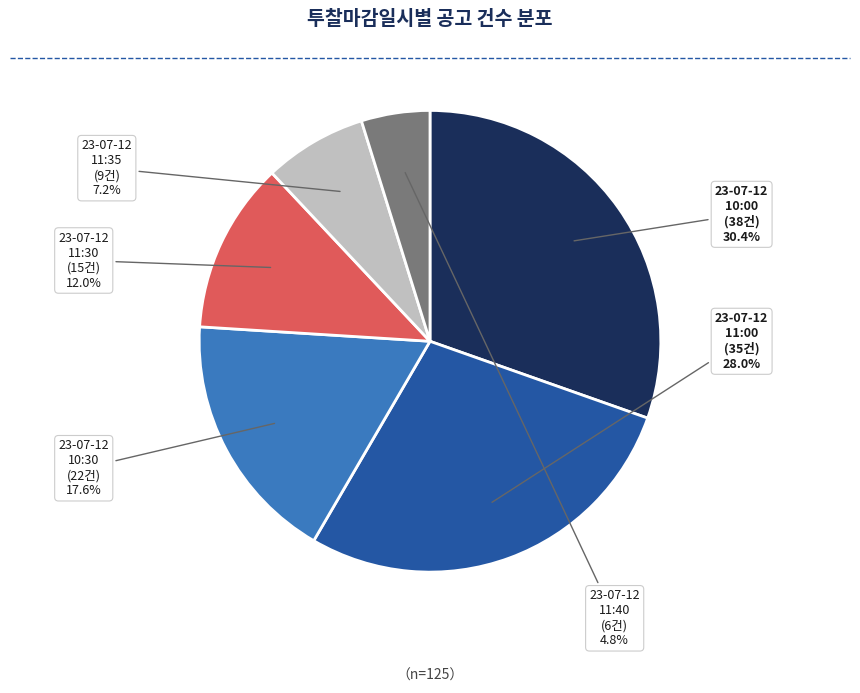

To the nearest percent, what is the average slice percentage?

17%